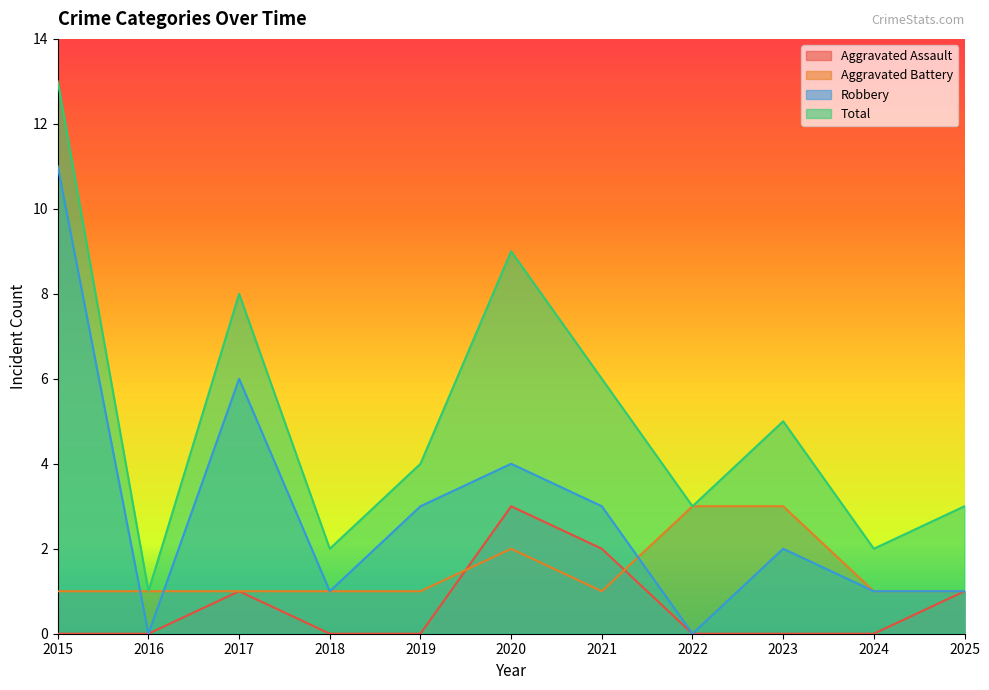

True or false: Robbery and Total intersect in this chart.

False